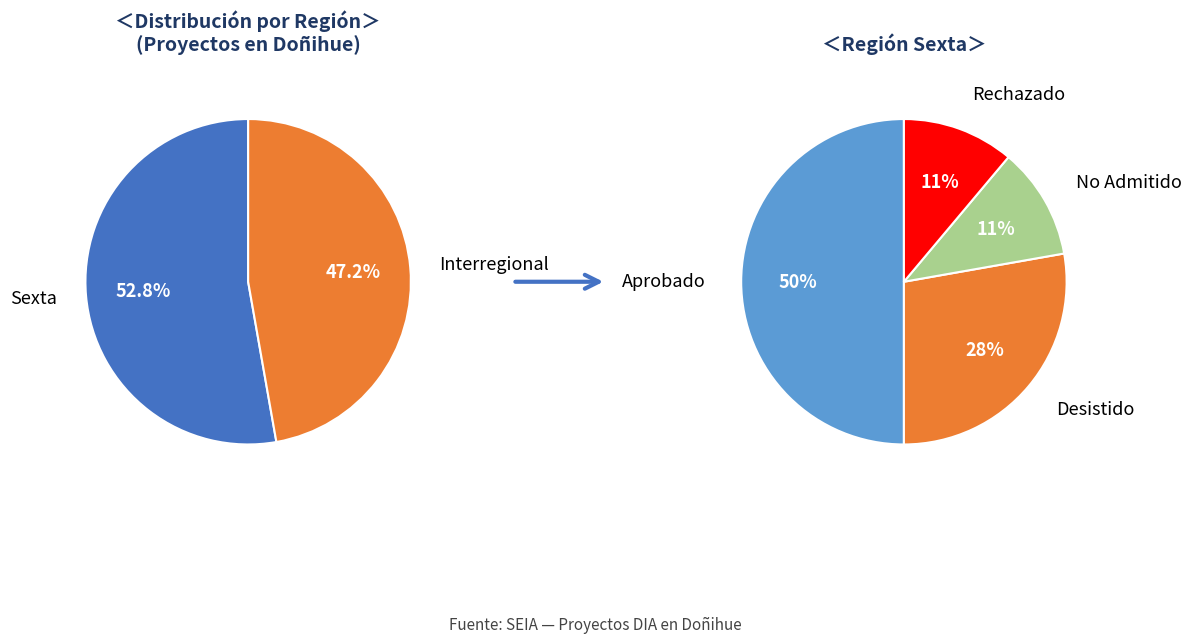

Which category has the biggest portion of the pie?

Sexta